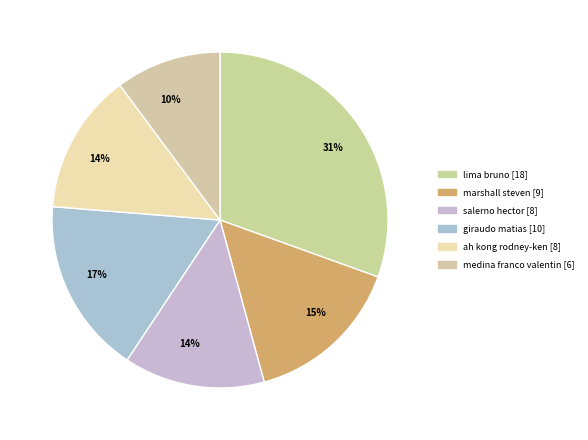

Count the number of slices in the pie.

6